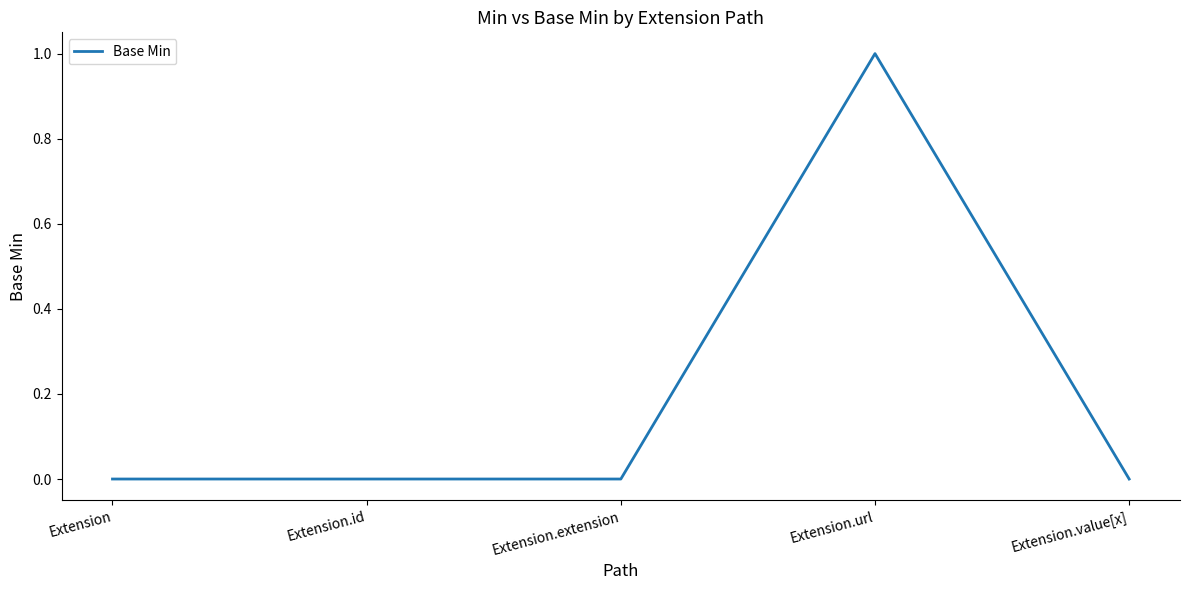

What position from the left is Extension.id?

2